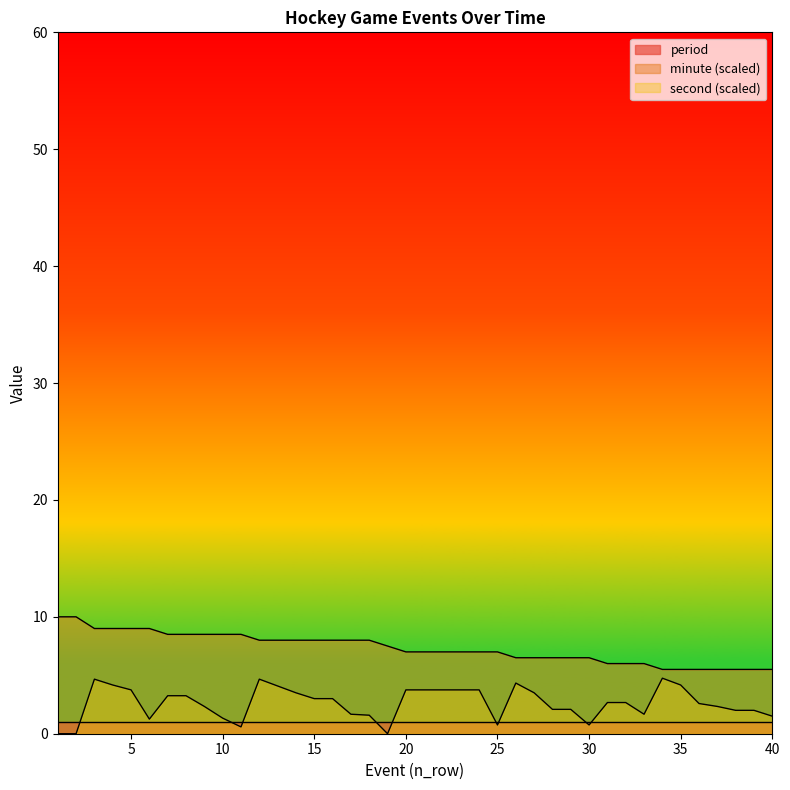

Count the number of data series in this chart.

3